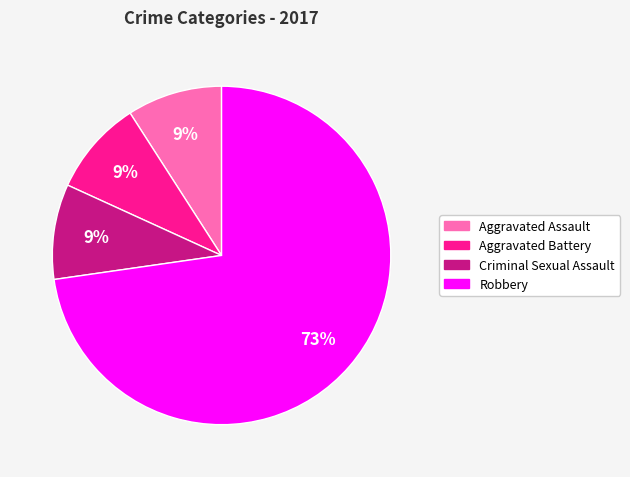

Is the sum of Criminal Sexual Assault and Robbery greater than half?

Yes